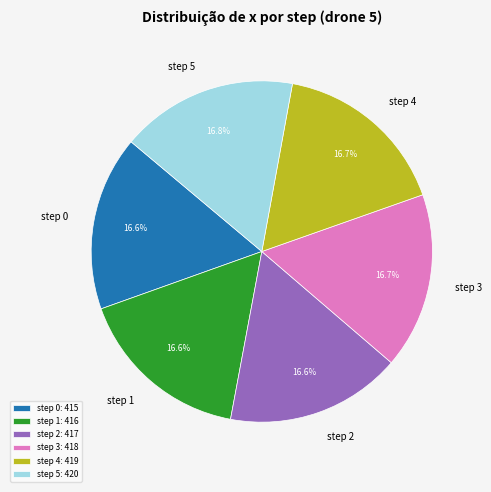

What is the ratio of the value at step 2 to the value at step 3?

1.0